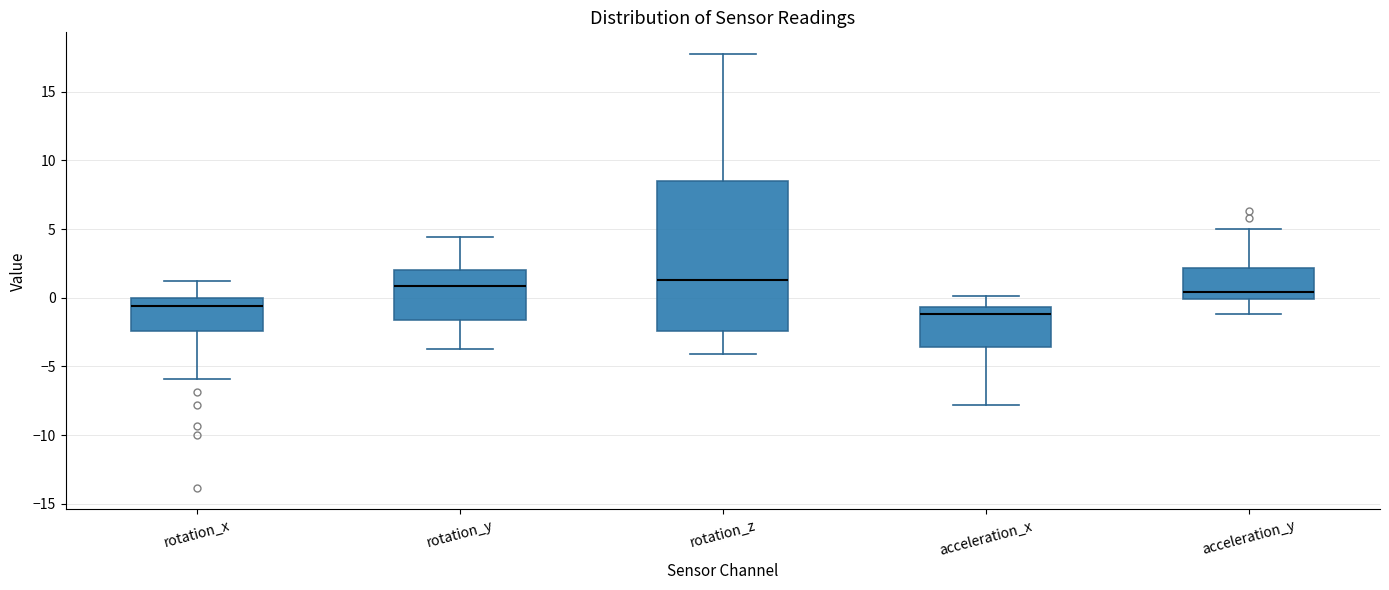

Where does the lower whisker of the box for acceleration_y end on the y-axis? The values are not printed on the chart, so give them approximately, as read against the axis.

-1.0